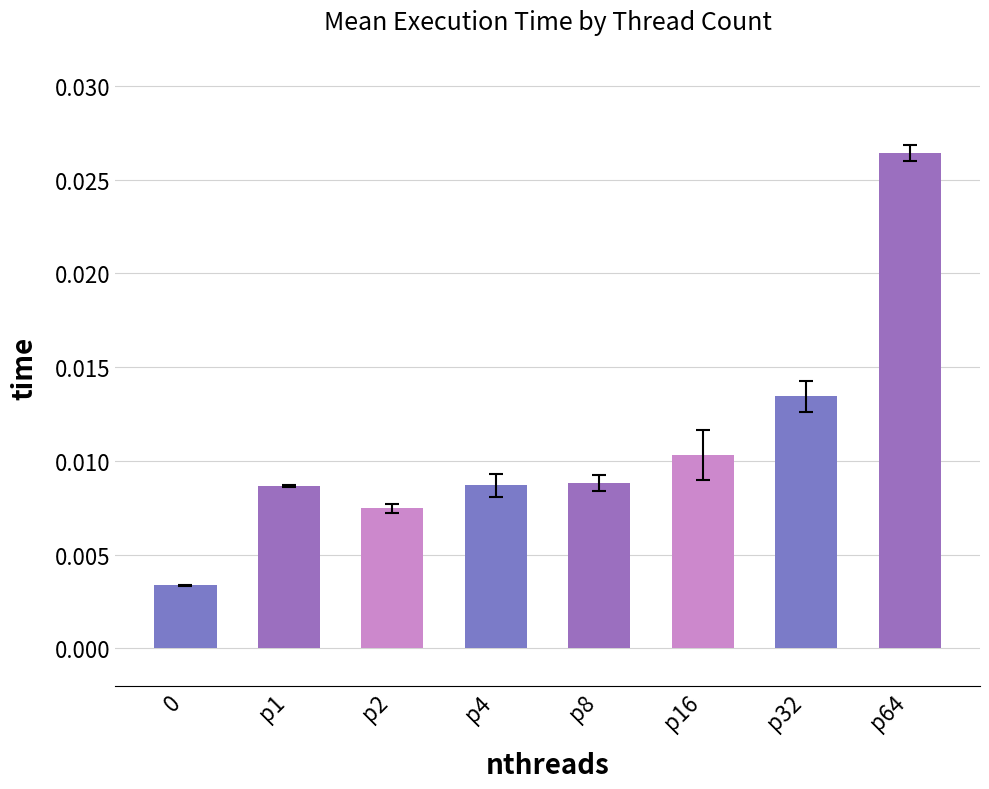

Between p4 and p32, which is larger?

p32